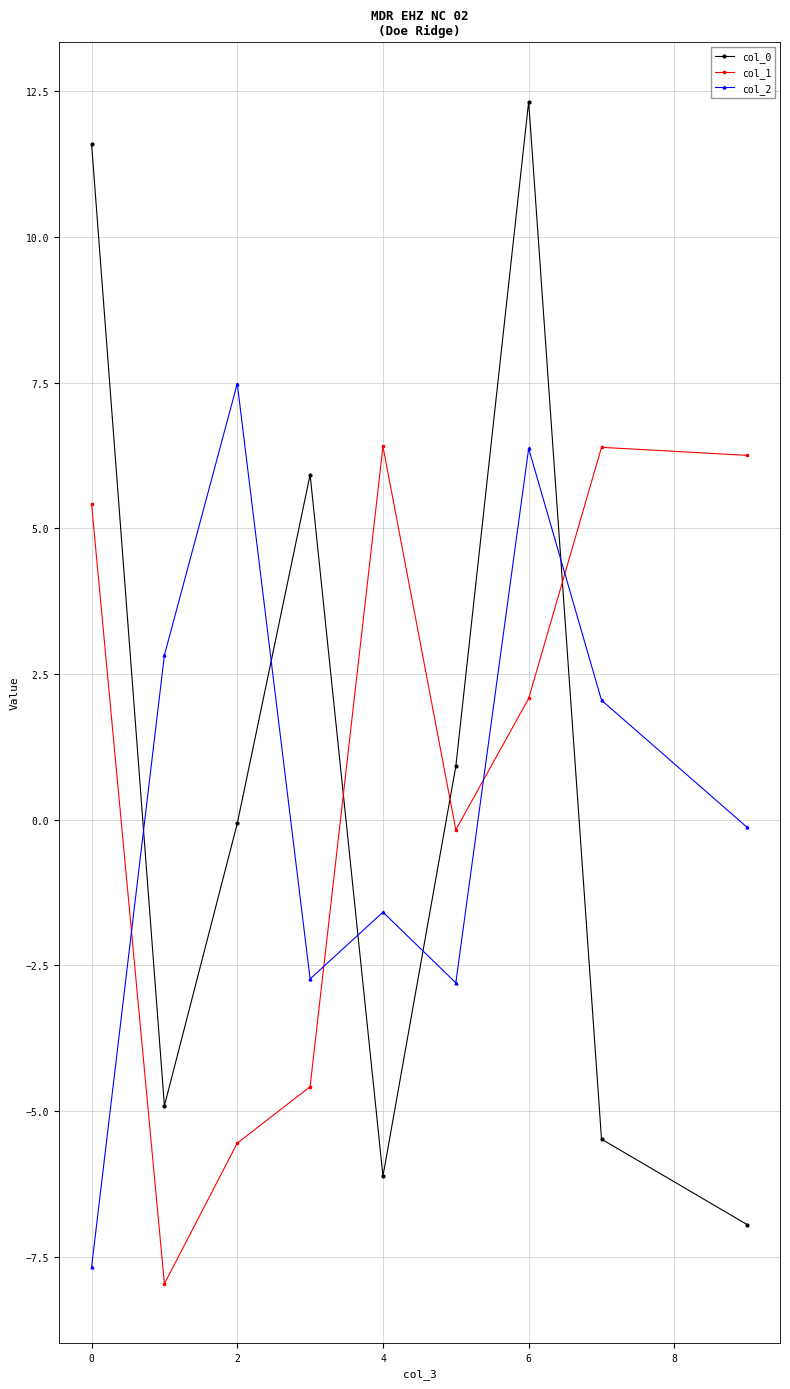

What is the difference between the maximum and minimum values in the col_2 series?

15.2